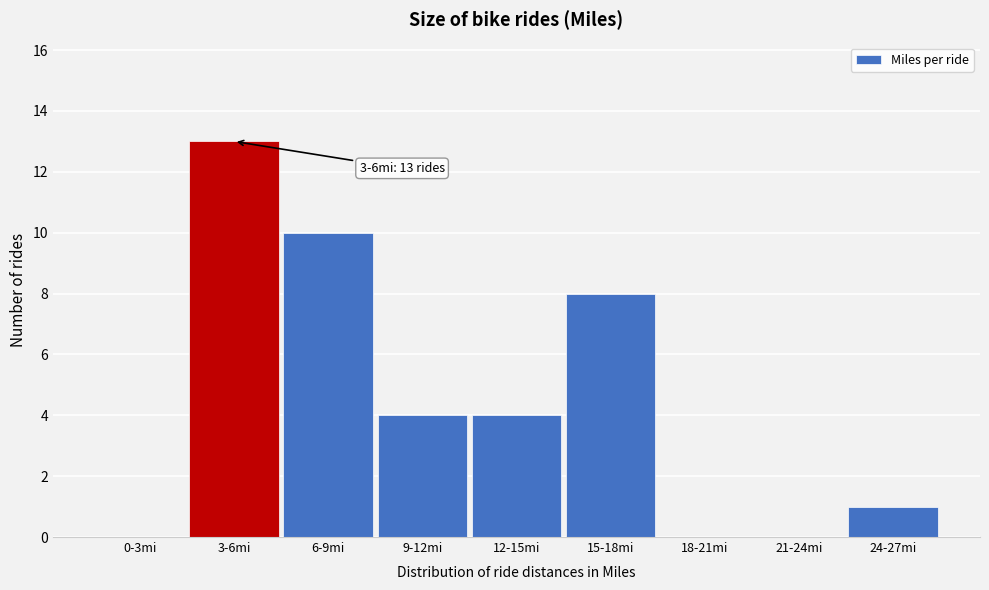

Reading left to right, transcribe all the data shown in this chart.

0-3mi=0	3-6mi=13	6-9mi=10	9-12mi=4	12-15mi=4	15-18mi=8	18-21mi=0	21-24mi=0	24-27mi=1